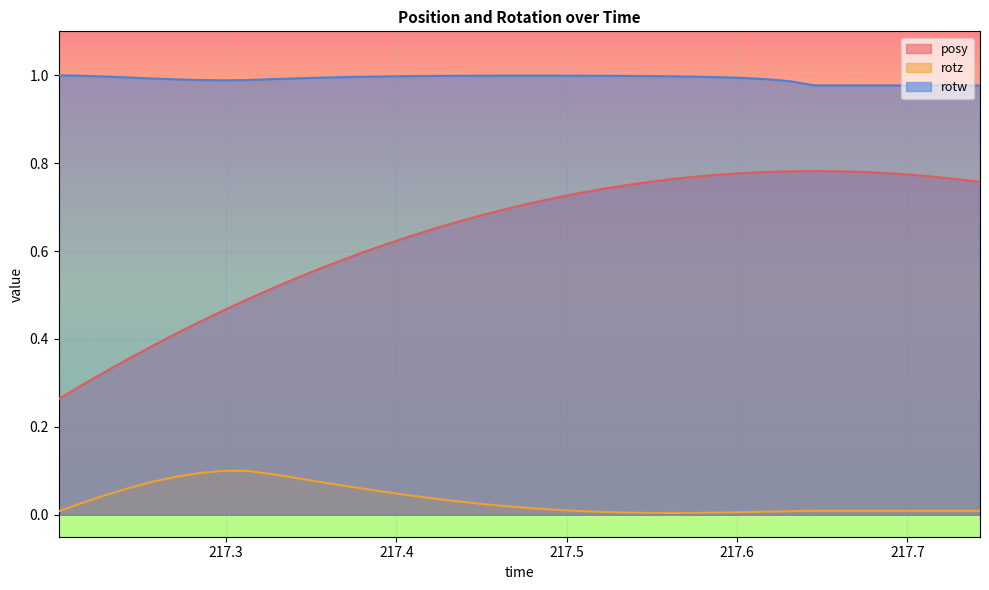

Which series has the largest total across all categories?

rotw